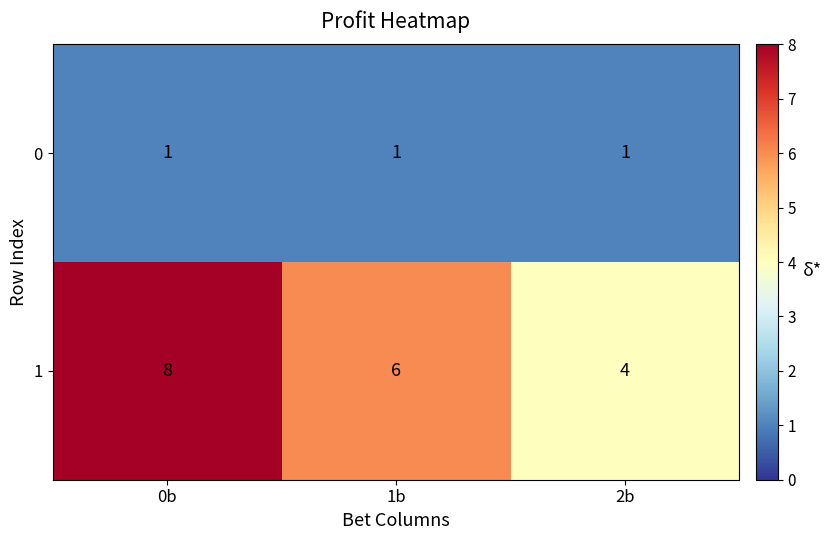

Rank the series by their average value, from lowest to highest.

0, 1